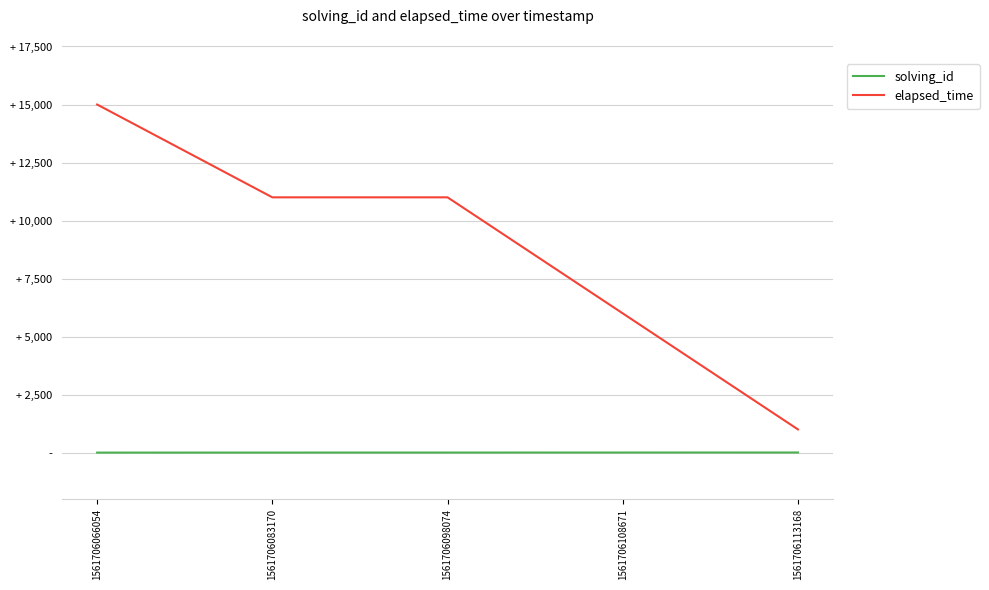

True or false: solving_id and elapsed_time cross at least once.

False